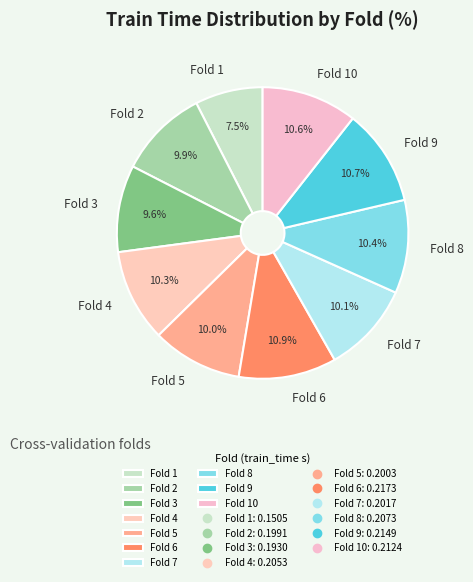

How many segments does this pie chart have?

10